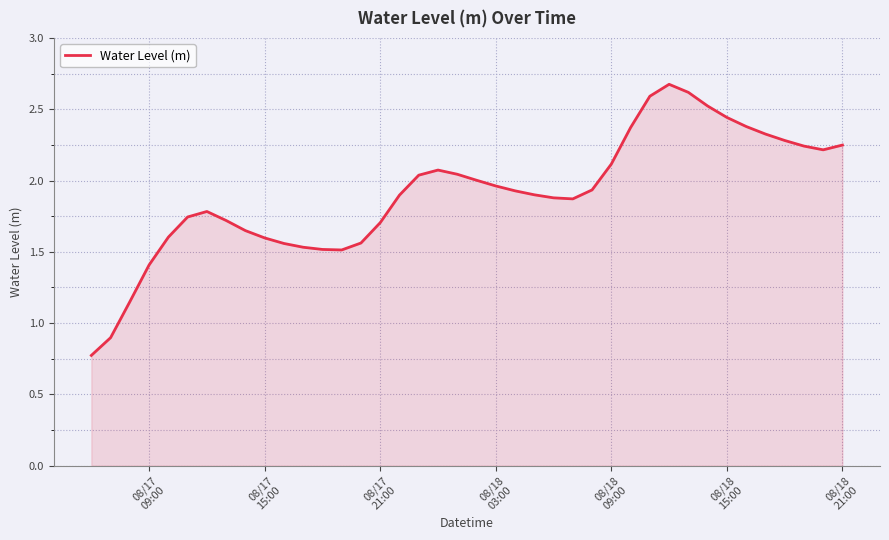

True or false: there are more than 1 points higher than both neighbors.

True